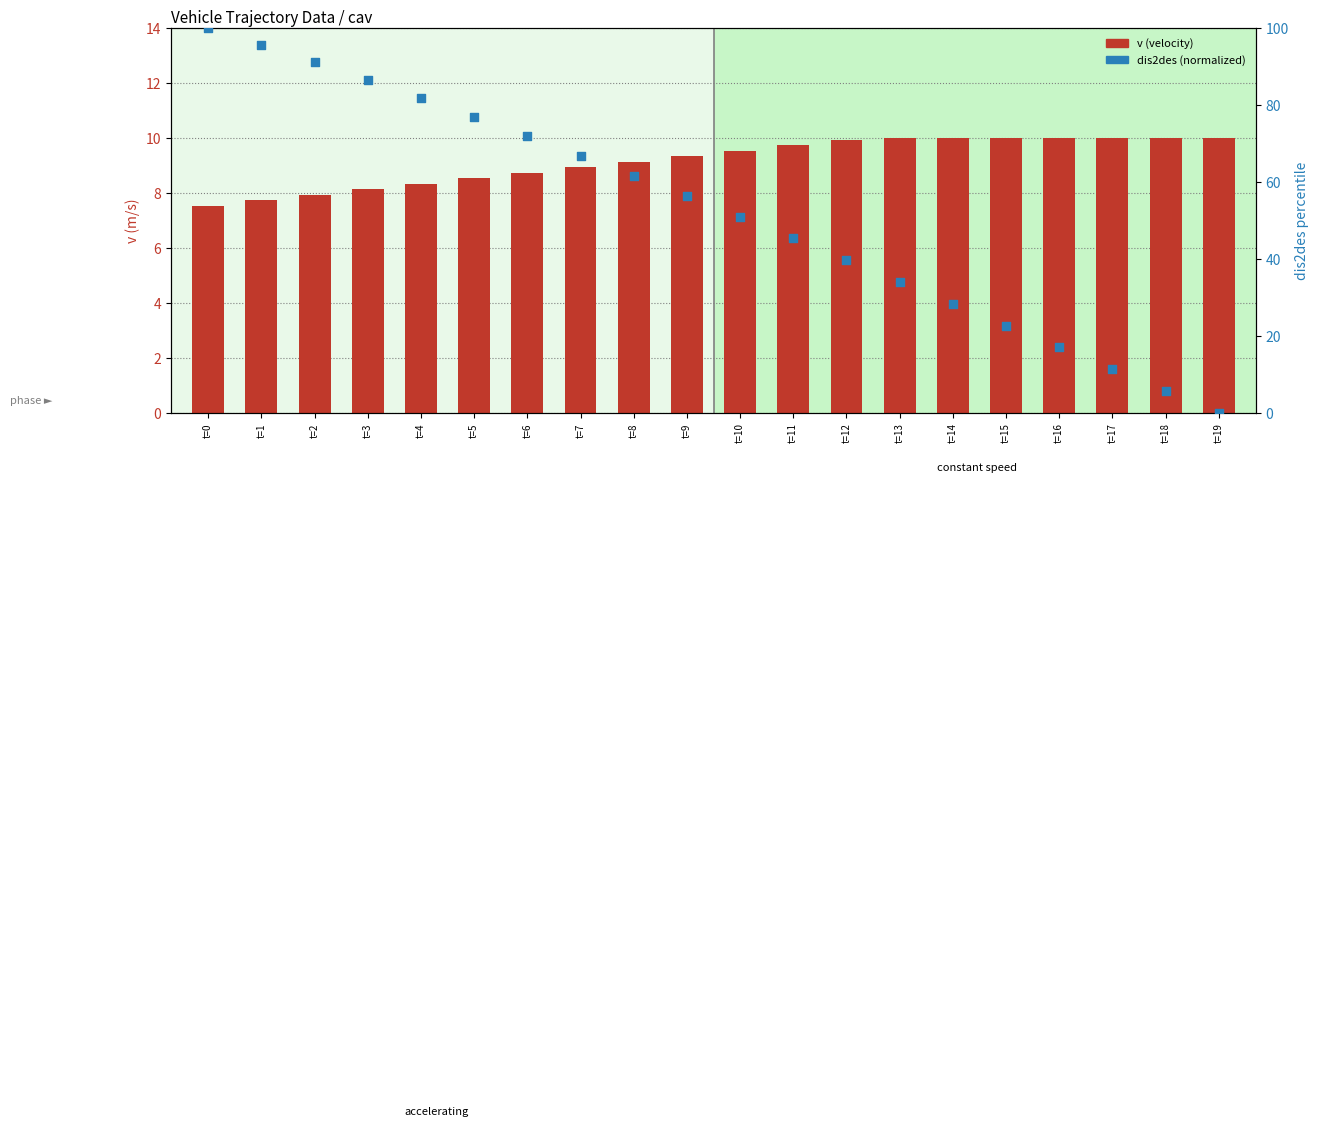

Which series has the widest spread of Y values?

dis2des (normalized)